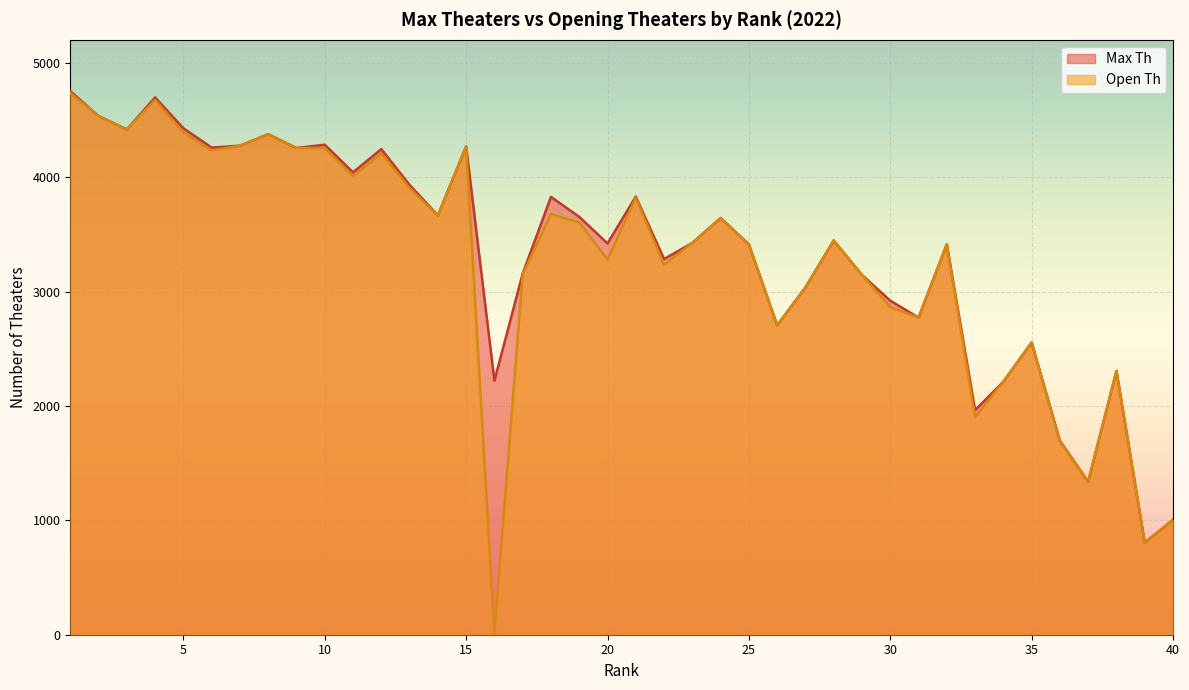

What is the average value of the Max Th series?

3340